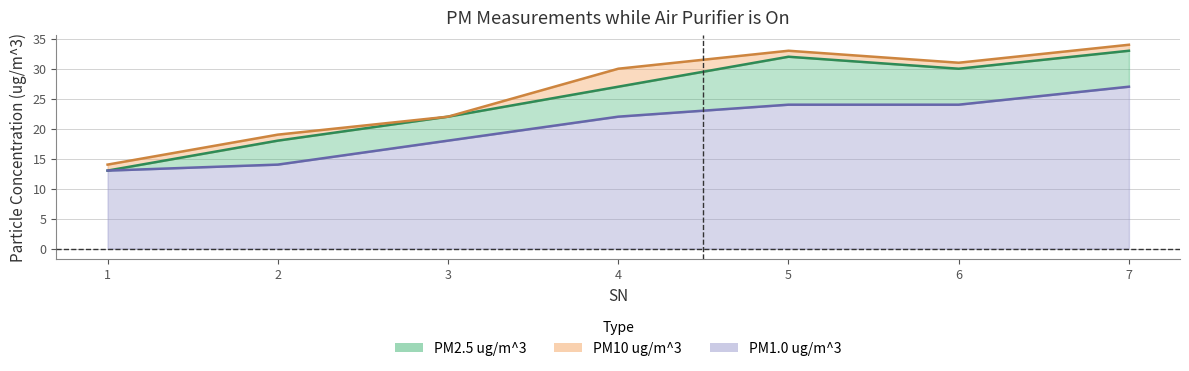

Reading left to right, transcribe all the data shown in this chart.

PM2.5 ug/m^3: 13	18	22	27	32	30	33
PM1.0 ug/m^3: 13	14	18	22	24	24	27
PM10 ug/m^3: 14	19	22	30	33	31	34